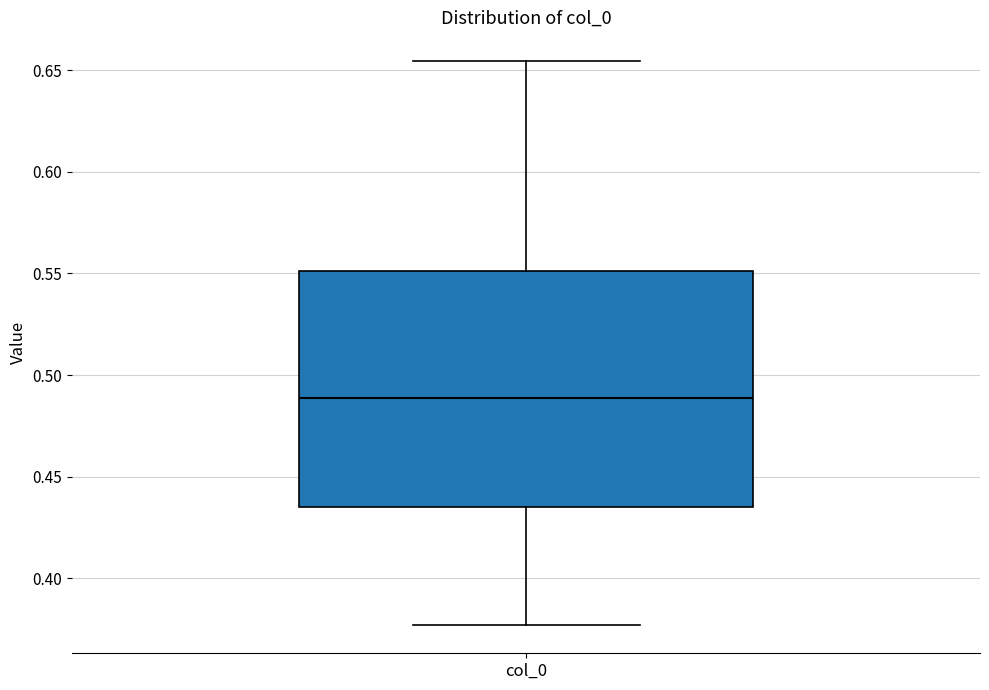

Where does the median line of the box for col_0 sit on the y-axis? The values are not printed on the chart, so give them approximately, as read against the axis.

0.490